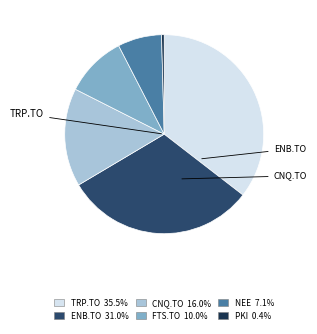

Rank the categories by value from lowest to highest.

PKI, NEE, FTS.TO, CNQ.TO, ENB.TO, TRP.TO